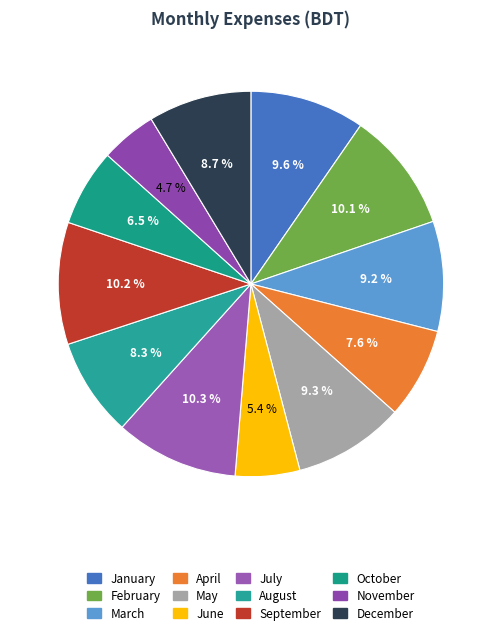

How much of the chart is everything except February?

89.9%